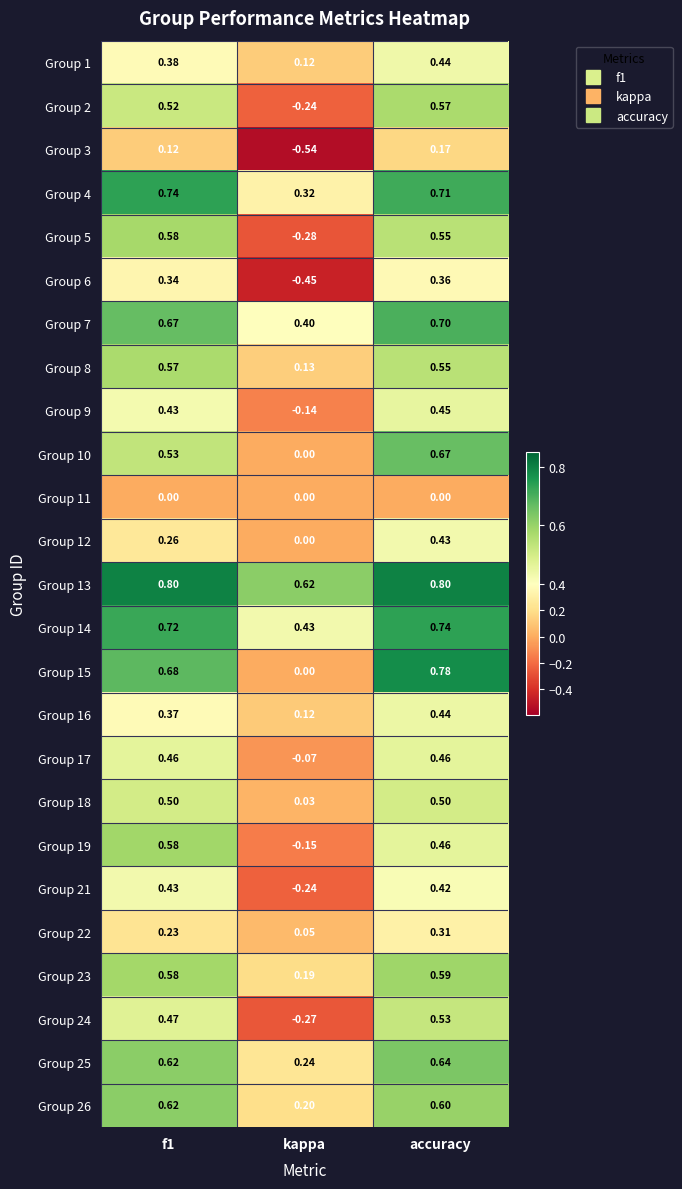

Is the value of Group 24 at f1 greater than the value of Group 6 at accuracy?

Yes